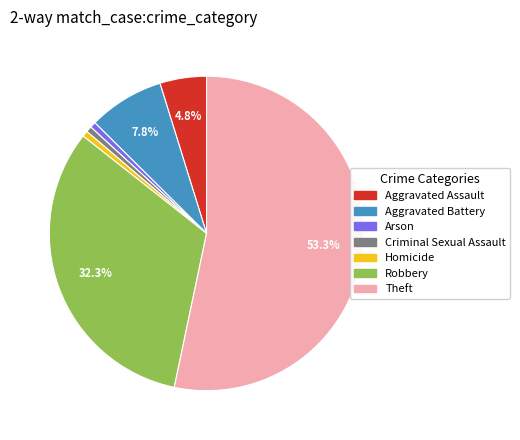

What portion of the pie excludes Theft?

46.7%